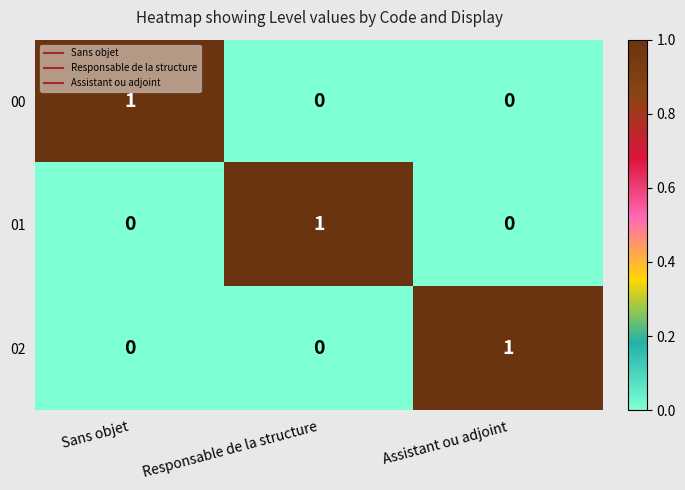

Count the 00 values in the range 0 to 1.

3